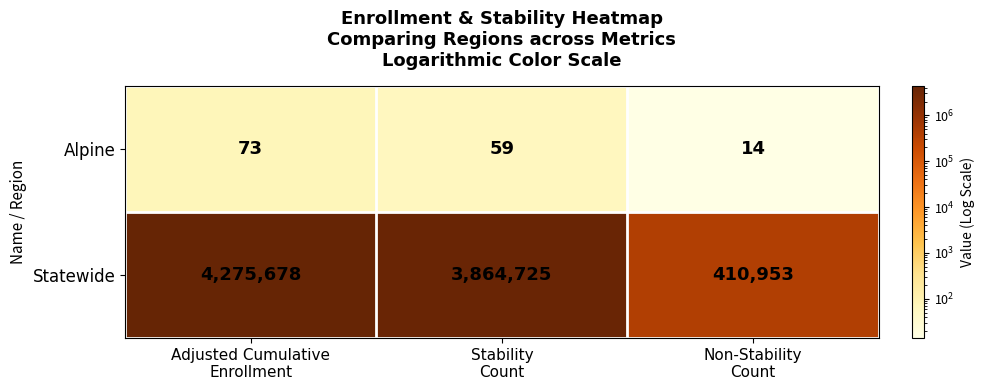

What is the difference between the second highest and minimum values in the Statewide series?

3453772